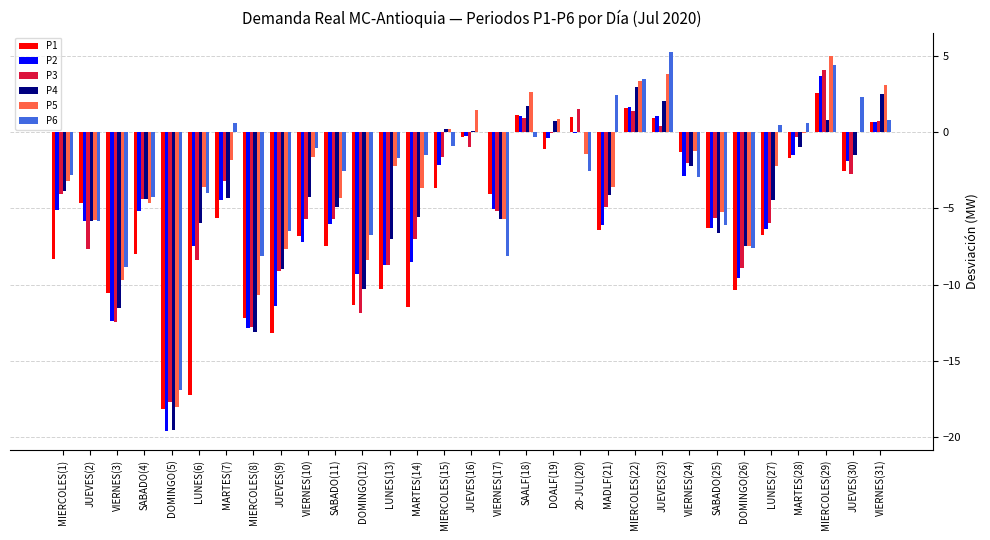

How many data points in P1 are above -6?

15